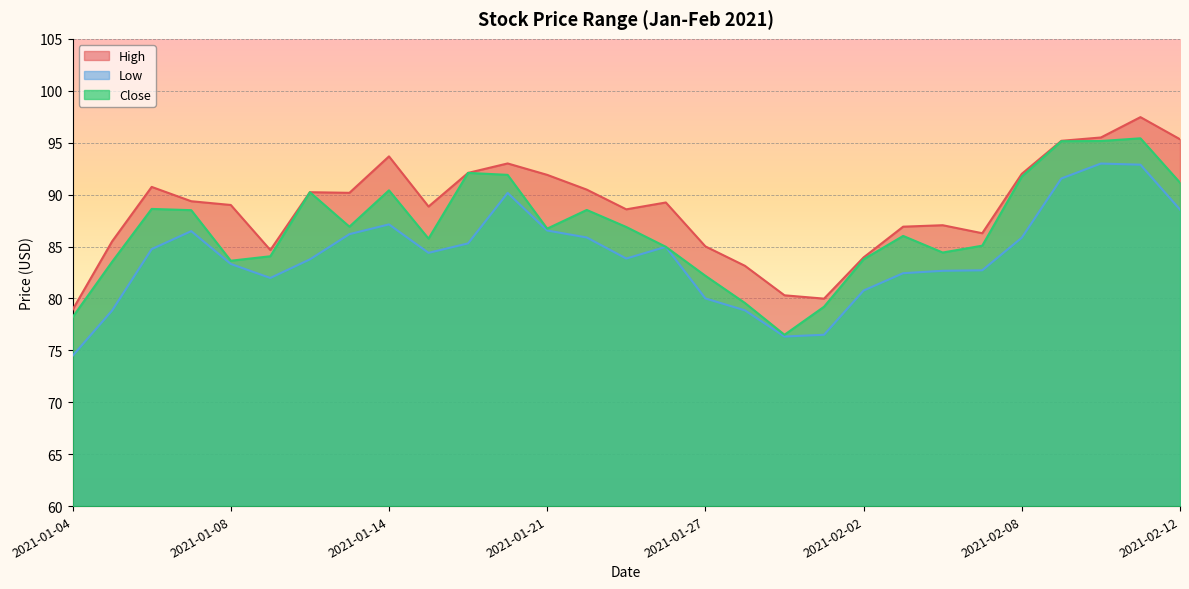

Which series has the largest range (max minus min)?

Close